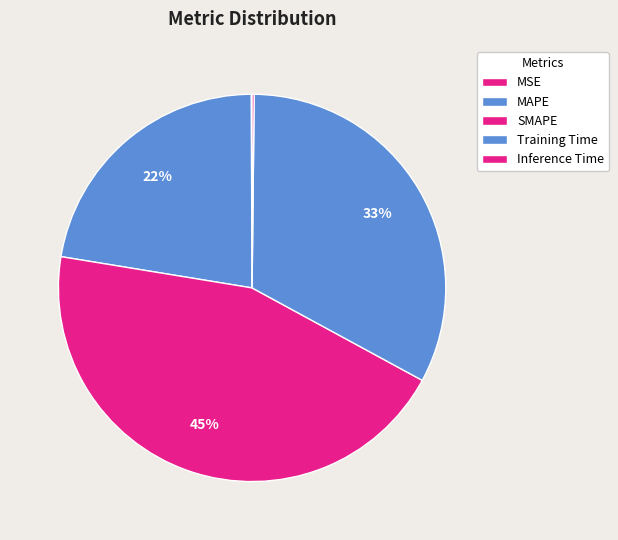

Is it true that Training Time is 33% of the pie?

True